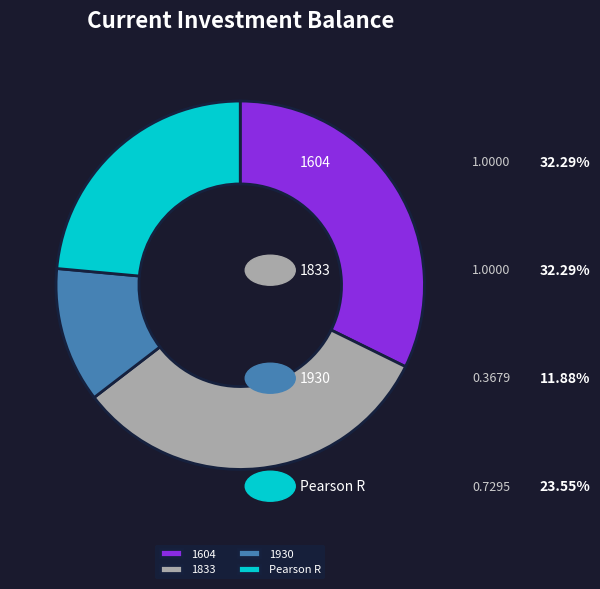

Is it true that Pearson R is 24% of the pie?

True